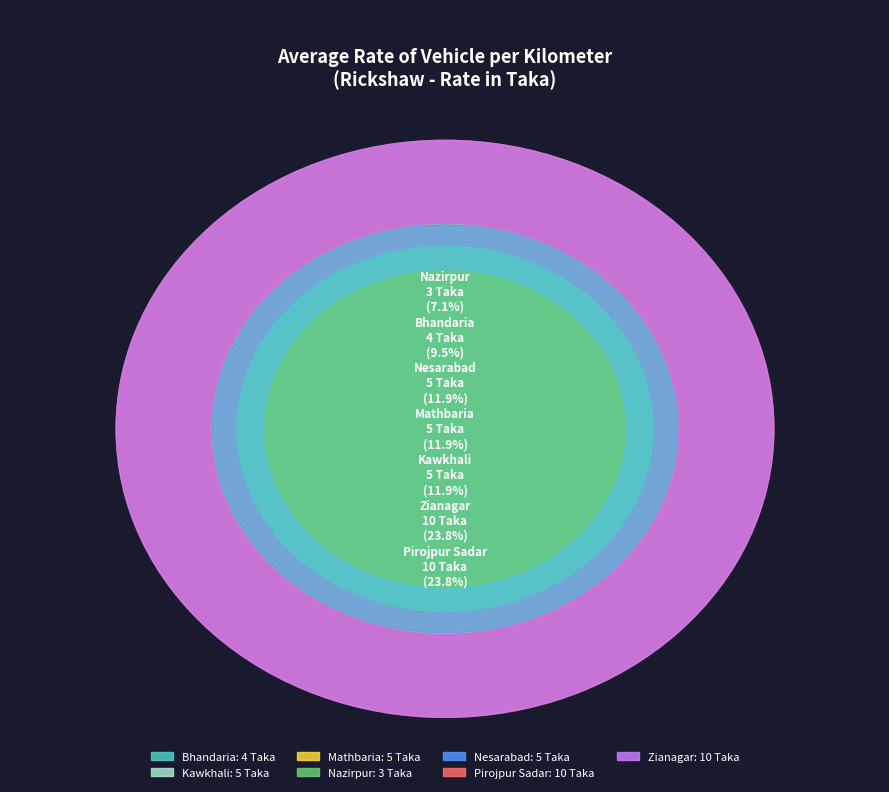

To the nearest percent, what portion does Bhandaria represent?

10%